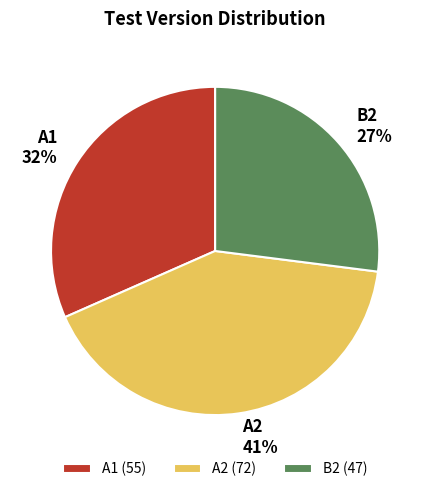

Which slice is the smallest?

B2